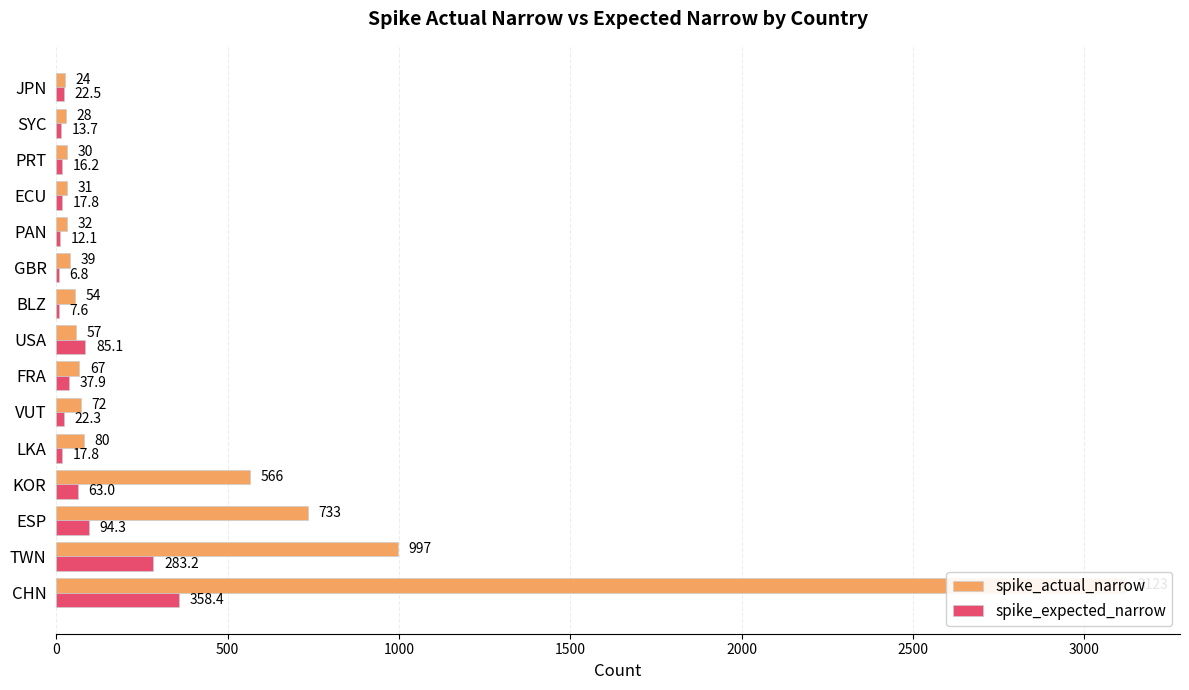

How many bars are there in total?

30